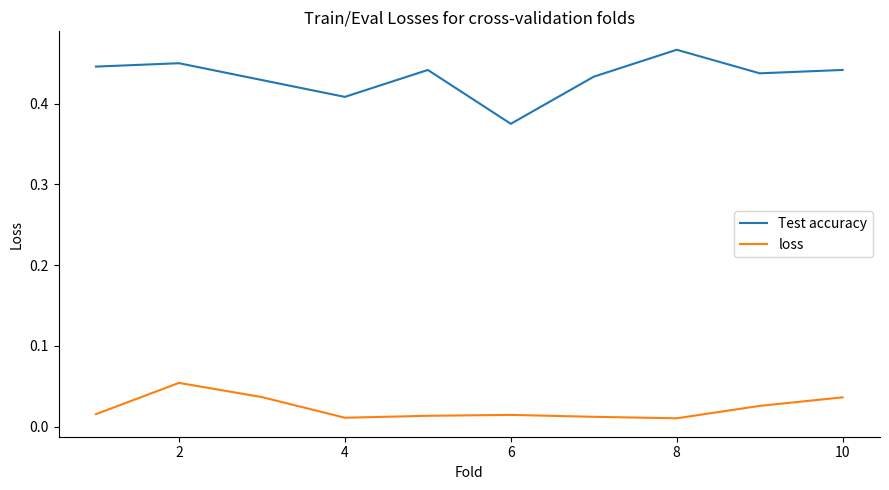

True or false: Test accuracy and loss cross at least once.

False